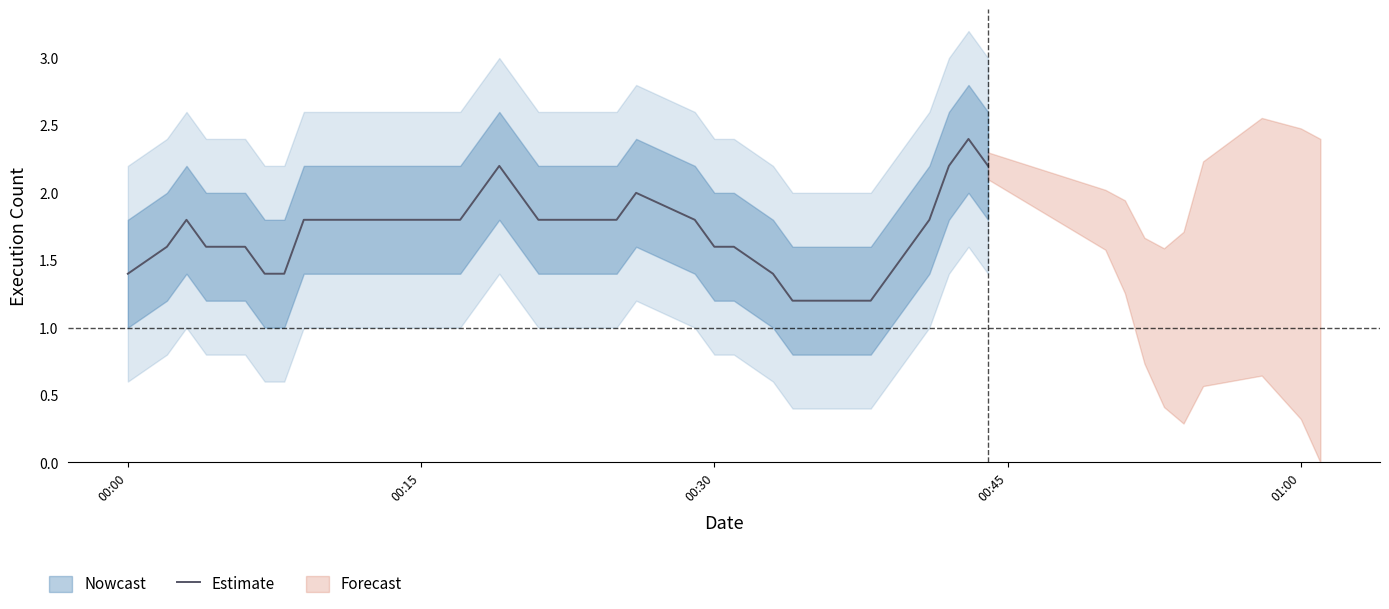

The Estimate series shows 2.7 at 00:30. True or false?

False